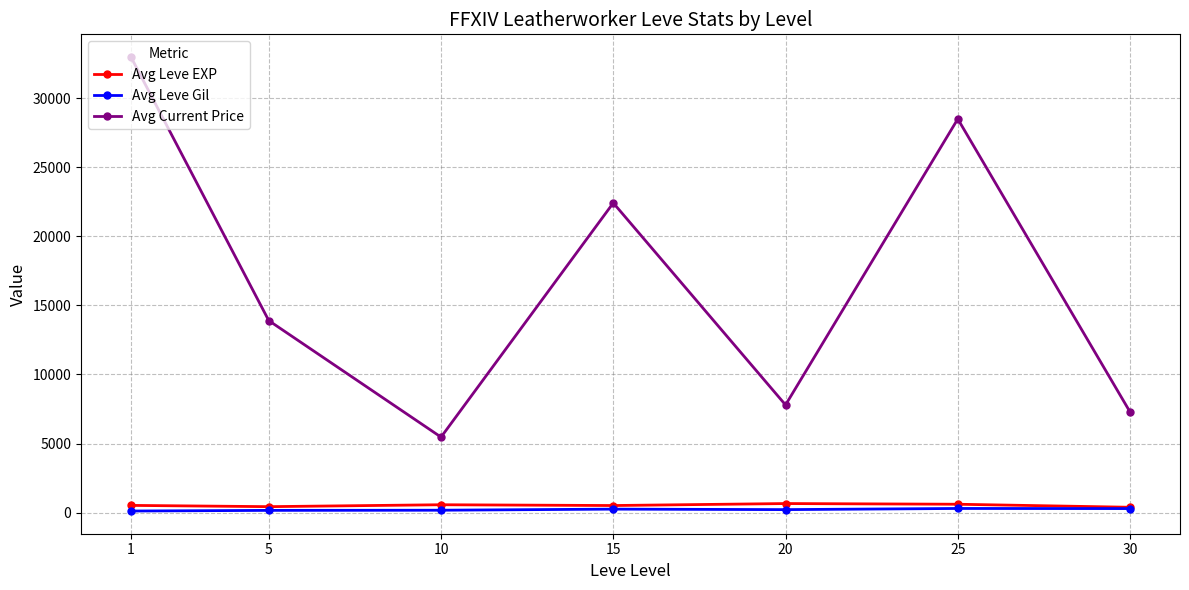

What is the value of the Avg Current Price point at the 6th from the left?

28498.0